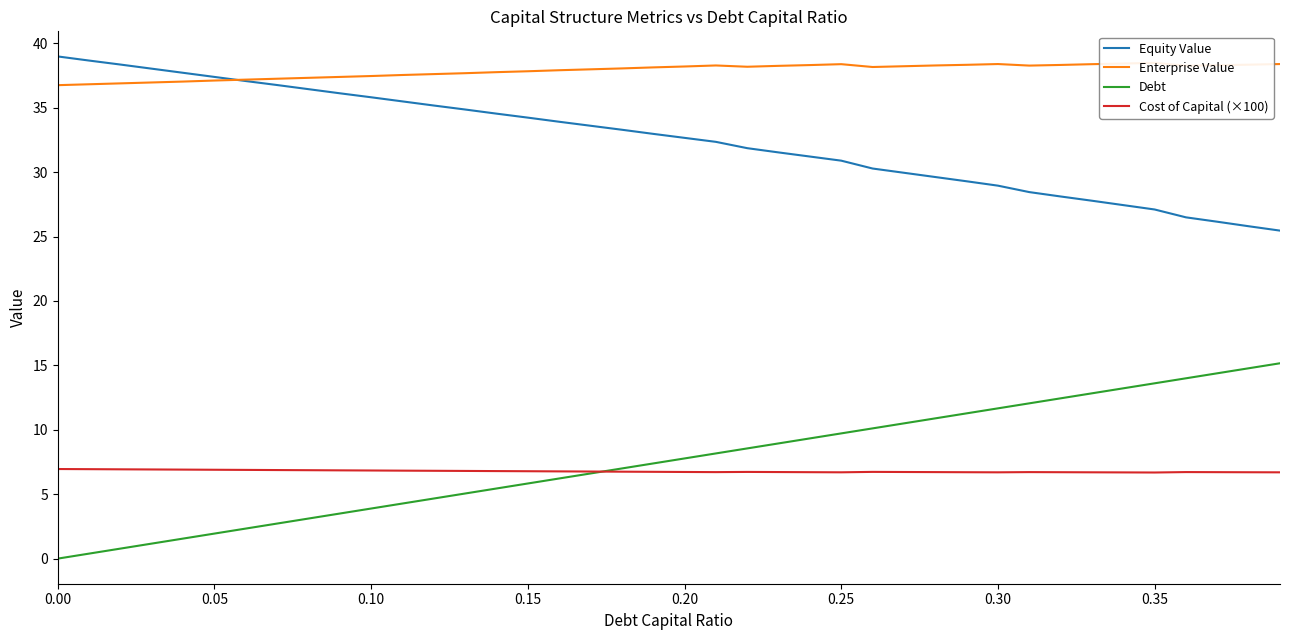

The value of Debt at 17 is 6.6. True or false?

True